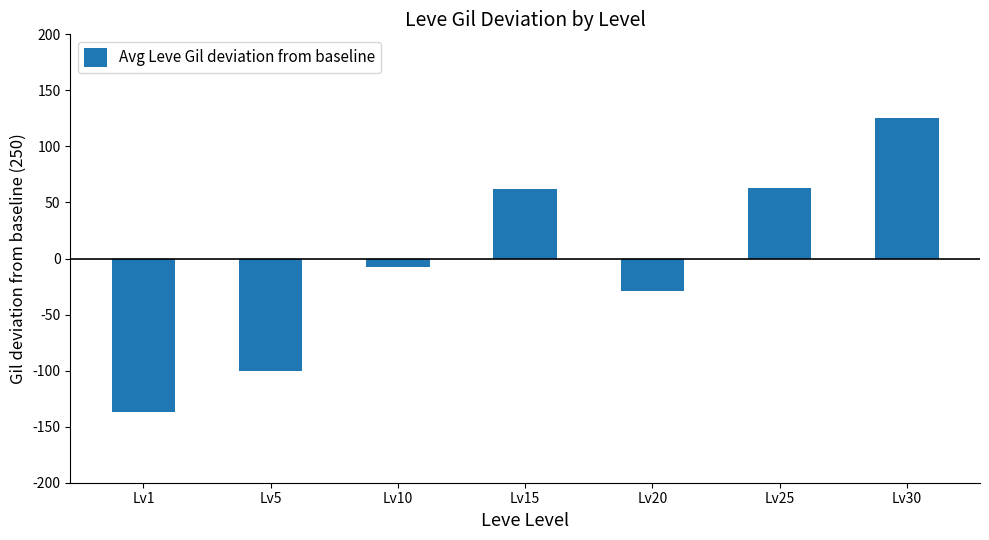

The value at Lv20 is -6.7. True or false?

False